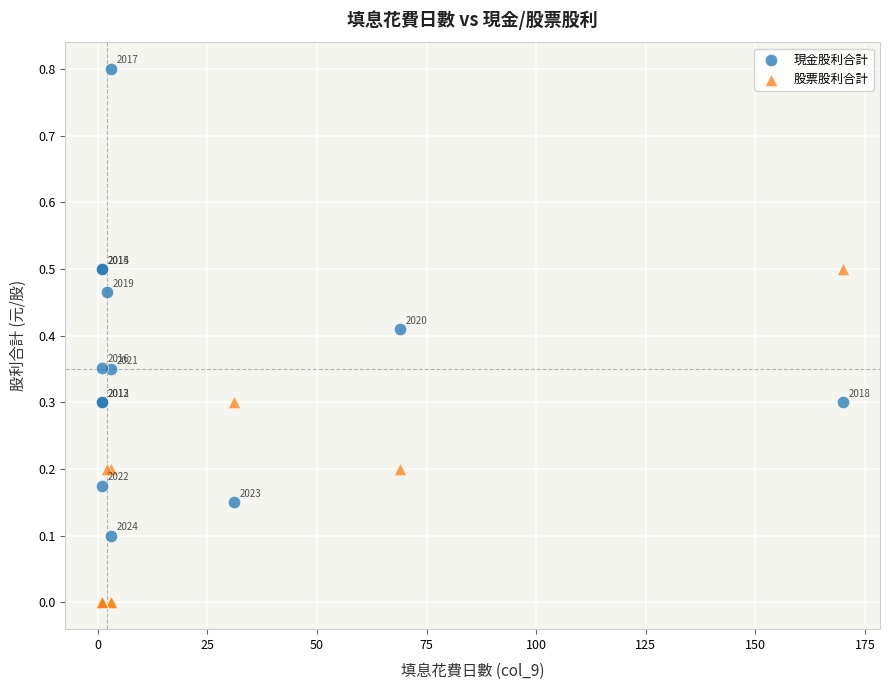

What is the X range (max minus min) for the scatter plot?

169.0